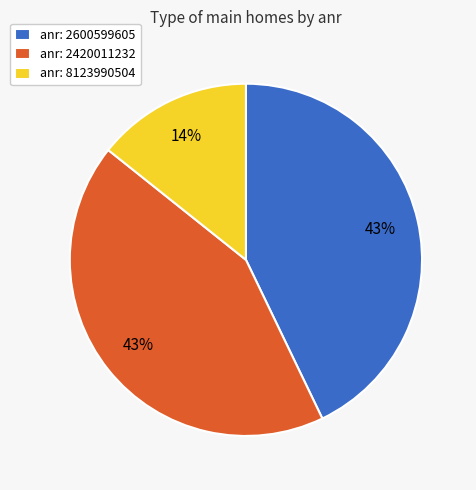

Count the number of slices in the pie.

3